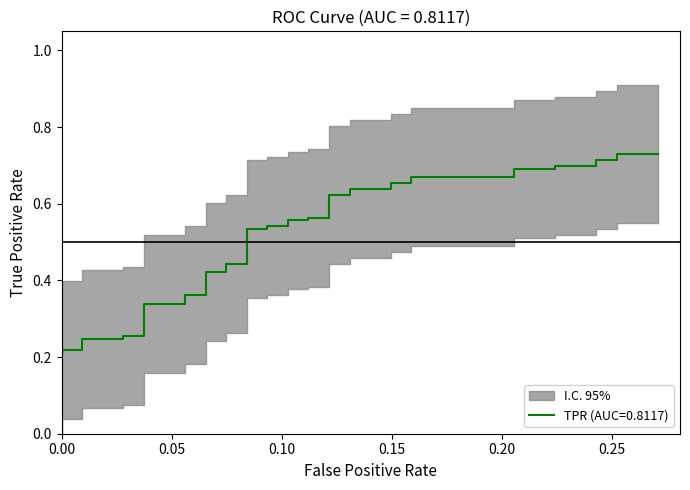

What is the value of the 4th point from the left?

0.2